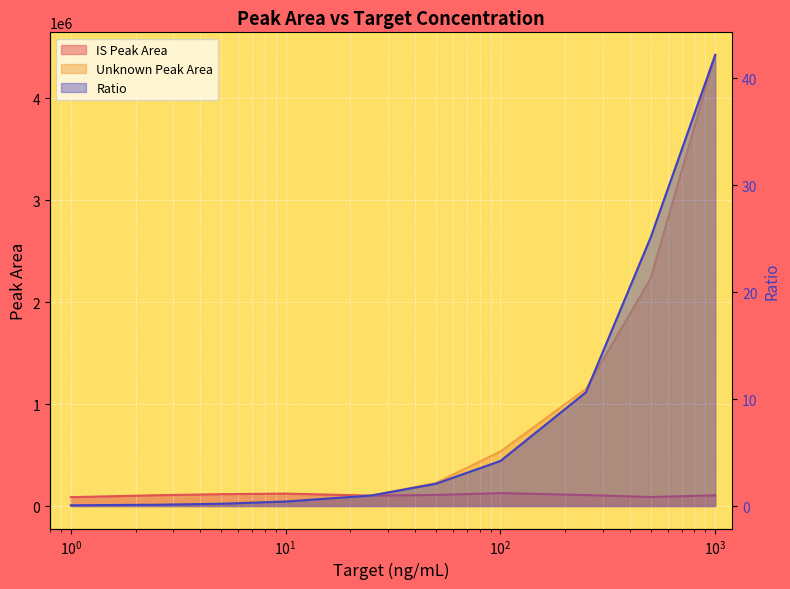

At 100, list the series in order from smallest to largest.

Ratio, IS Peak Area, Unknown Peak Area